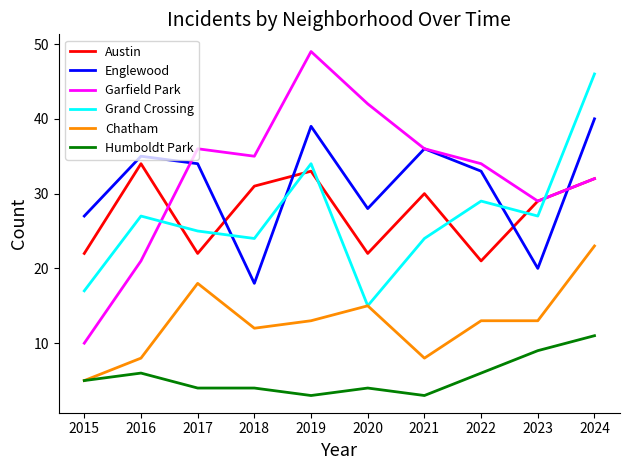

What is the total value across all series at 2017?

139